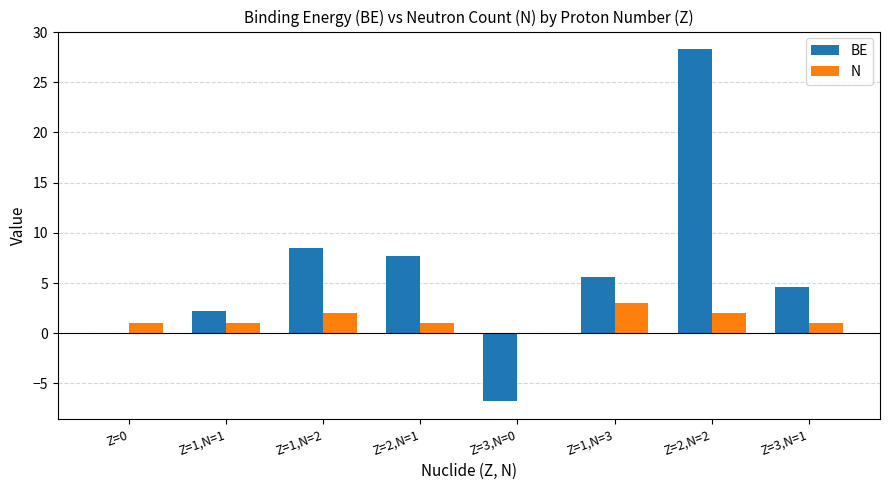

Does the chart contain stacked bars?

No